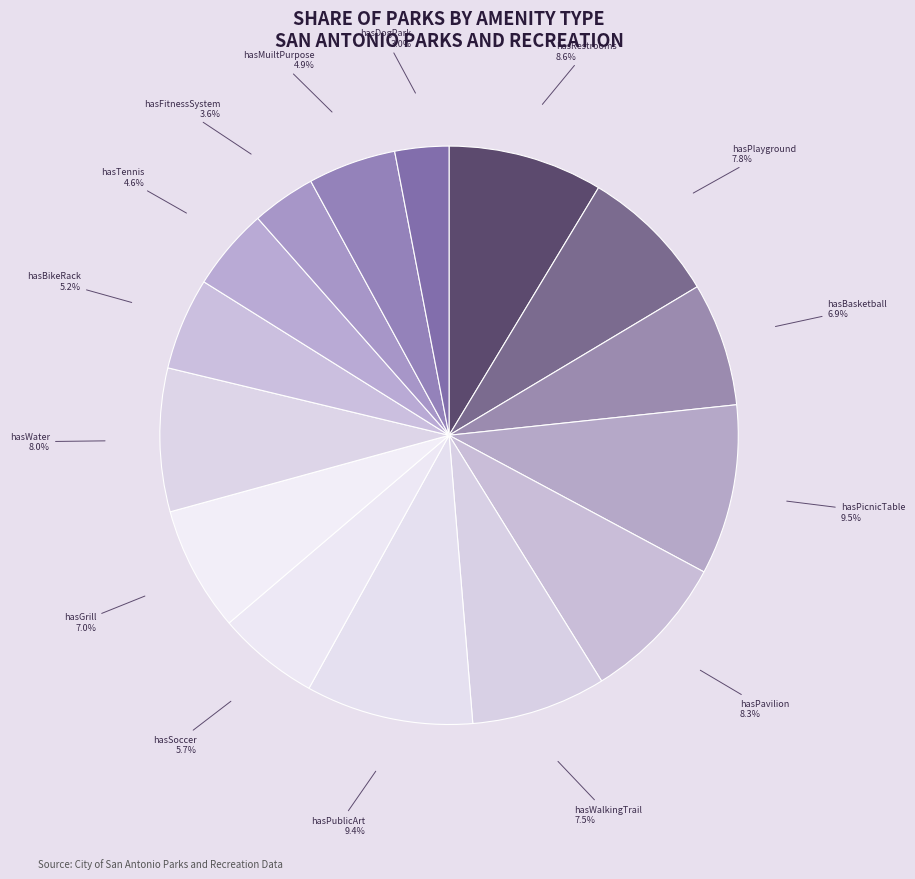

Count the number of slices in the pie.

15